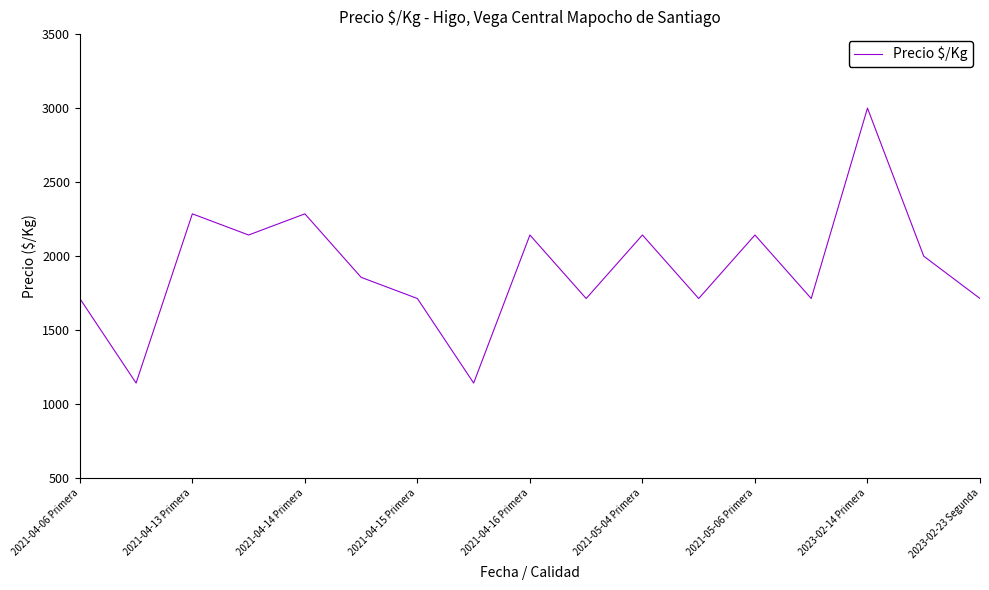

What is the sum of all values?

32571